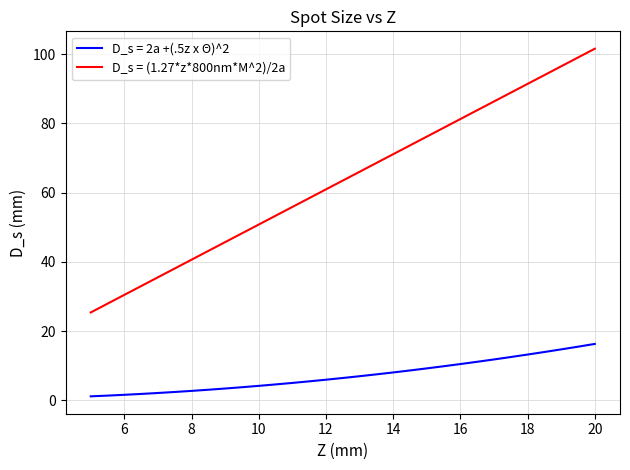

What is the maximum value for D_s = (1.27*z*800nm*M^2)/2a?

101.6